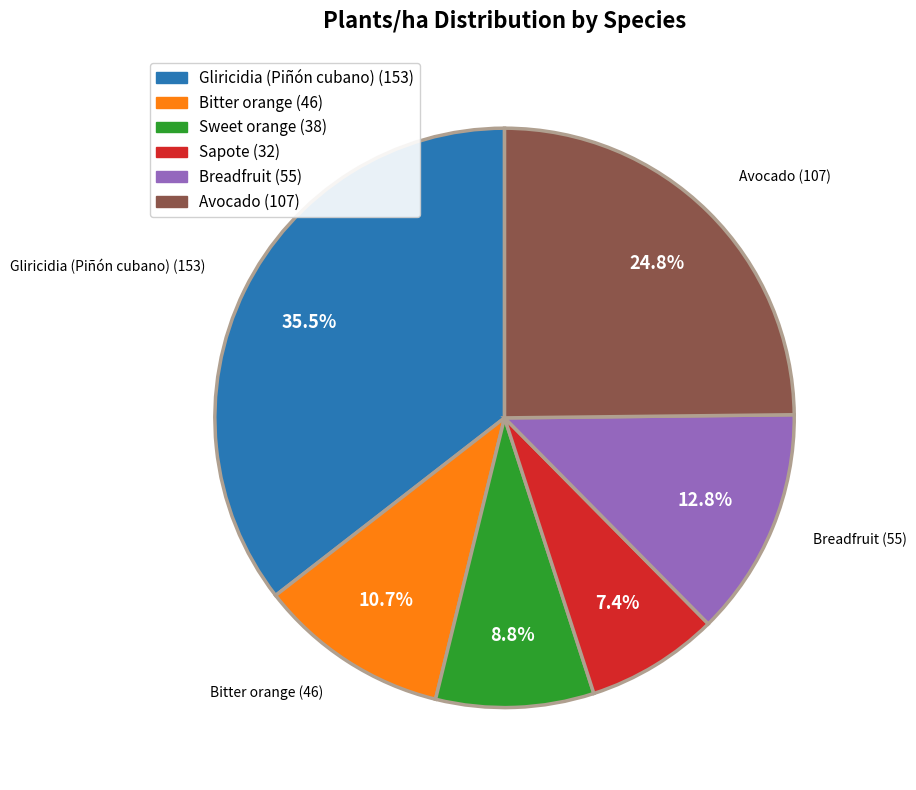

How many slices are in this pie chart?

6